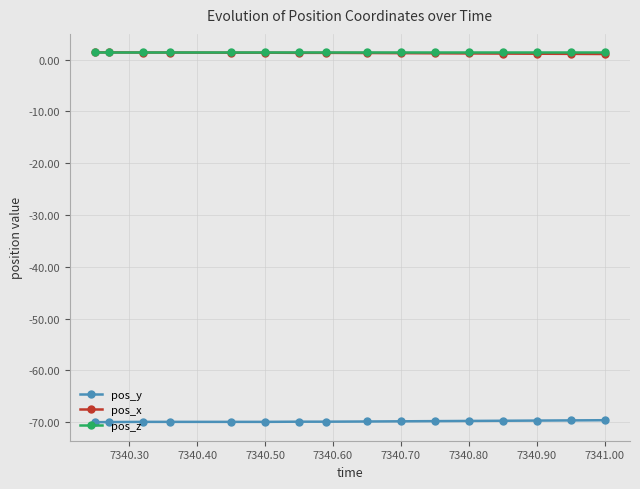

Which series ends up on top after the final intersection of pos_x and pos_z?

pos_z